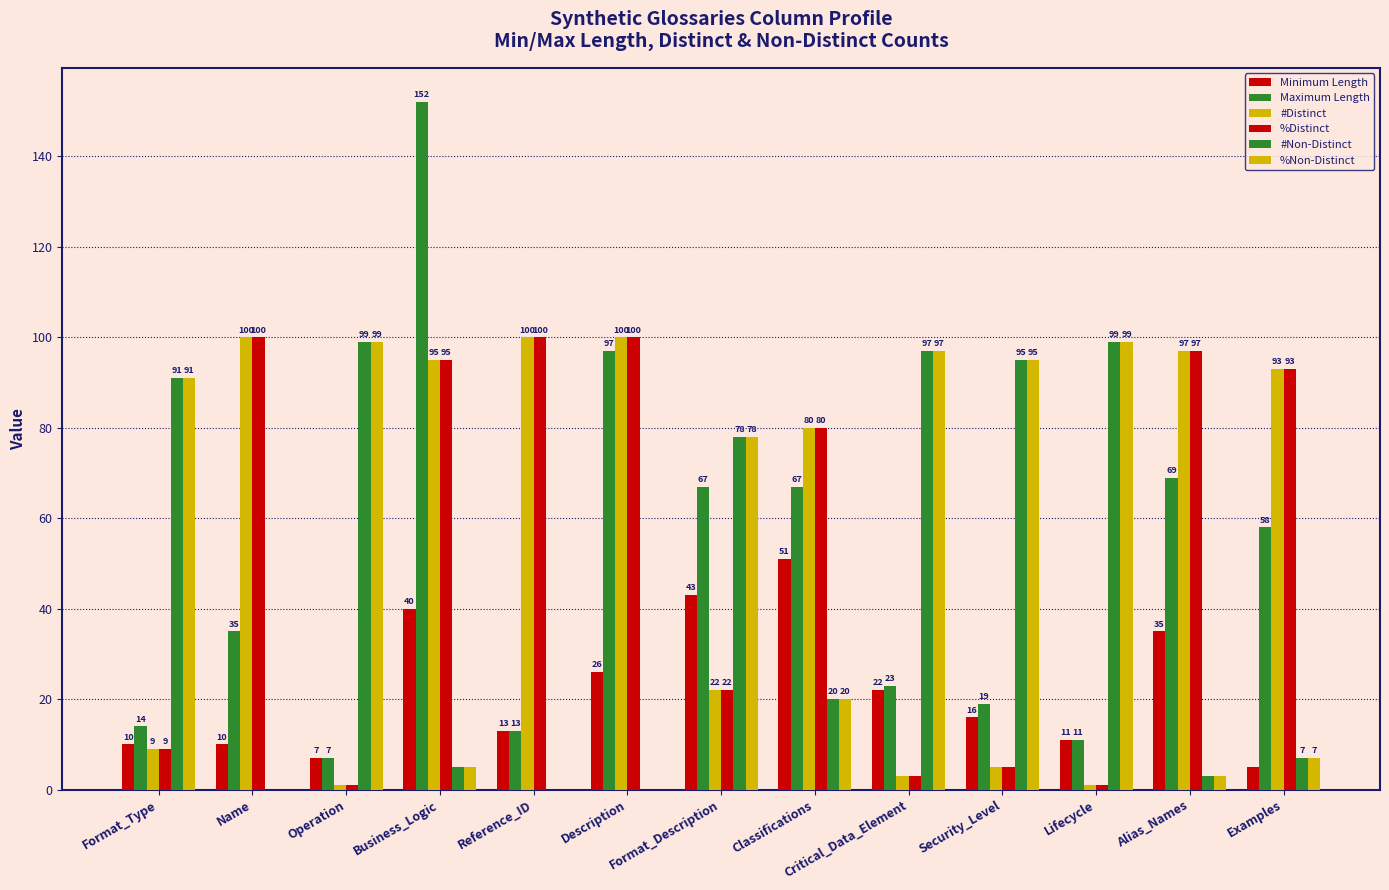

Count the number of categories in the chart.

13